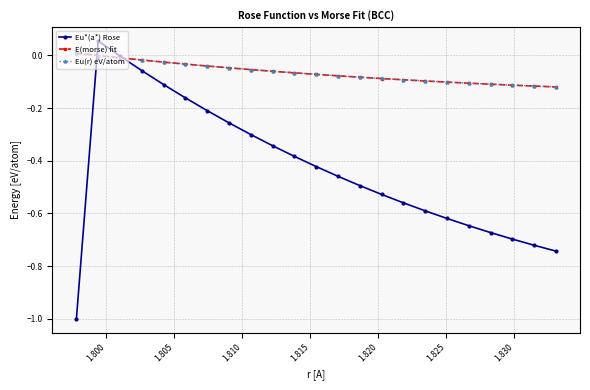

What is the minimum value shown in the chart?

-1.0